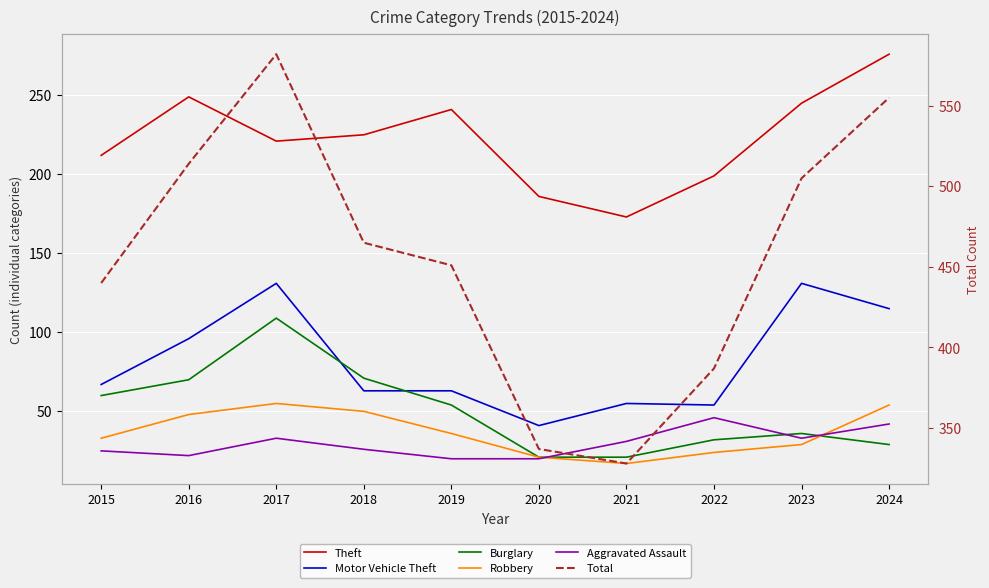

At how many categories does at least one series exceed 118?

10